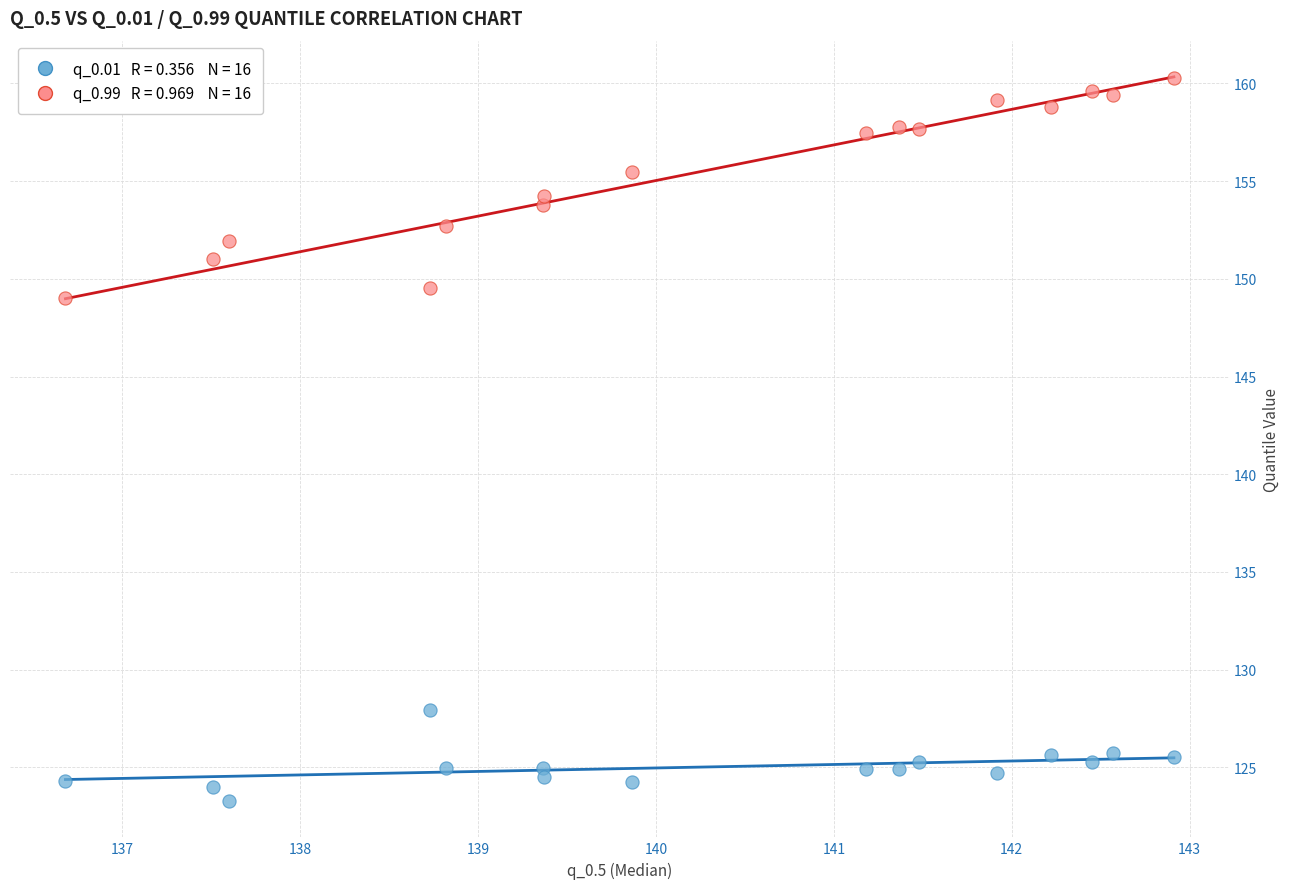

Across all series, what Y value is closest to 141?

149.0